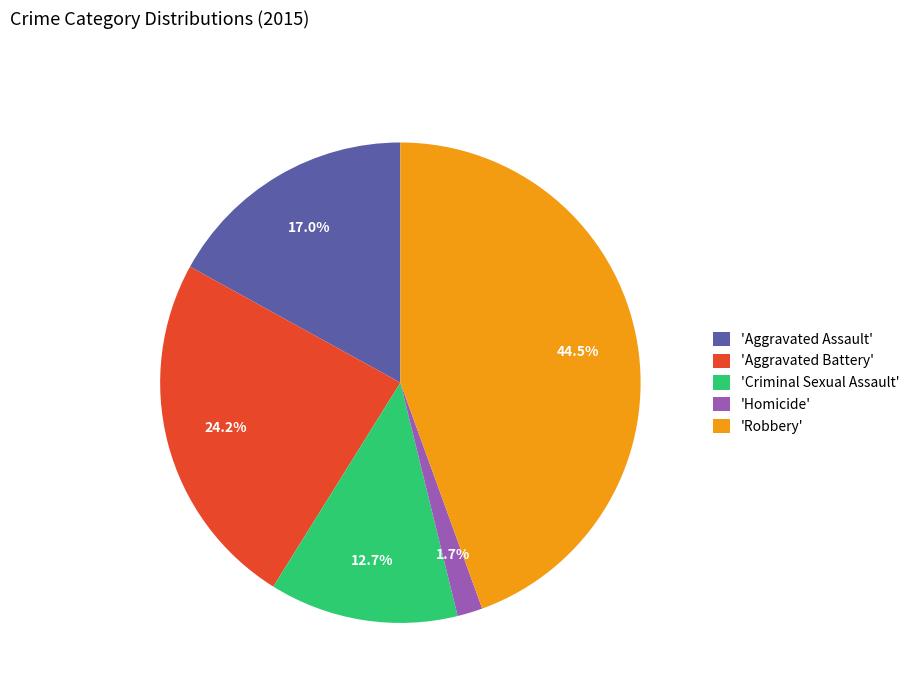

What is the ratio of the value at 'Criminal Sexual Assault' to the value at 'Homicide'?

7.5